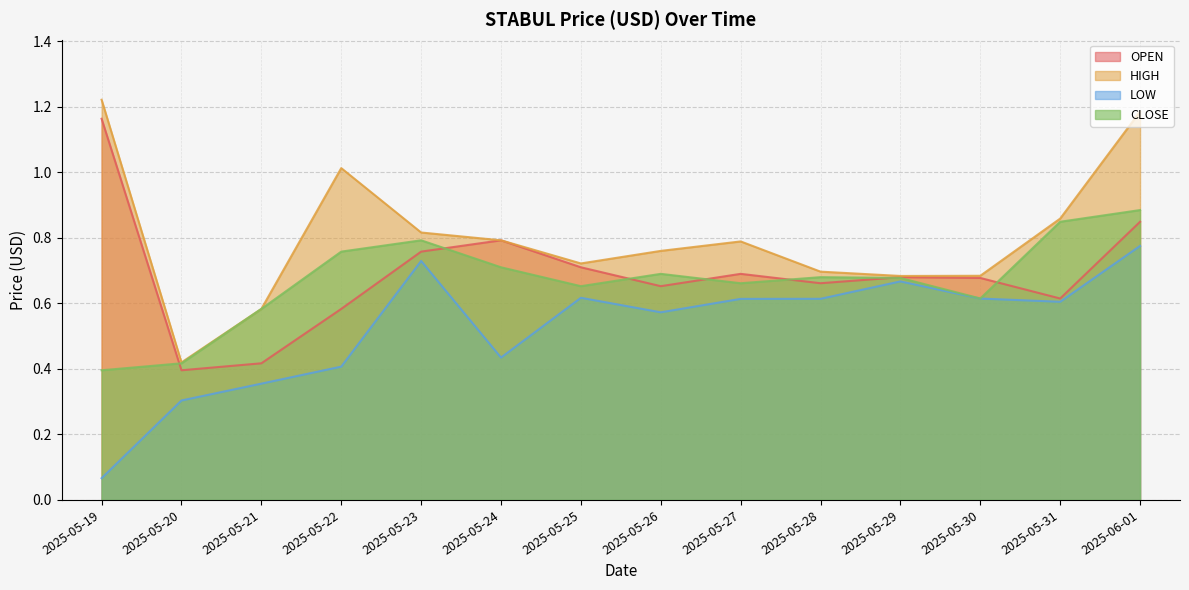

Reading right to left, extract all data points from this chart.

OPEN: 0.8	0.6	0.7	0.7	0.7	0.7	0.7	0.7	0.8	0.8	0.6	0.4	0.4	1.2
HIGH: 1.2	0.9	0.7	0.7	0.7	0.8	0.8	0.7	0.8	0.8	1.0	0.6	0.4	1.2
LOW: 0.8	0.6	0.6	0.7	0.6	0.6	0.6	0.6	0.4	0.7	0.4	0.4	0.3	0.1
CLOSE: 0.9	0.8	0.6	0.7	0.7	0.7	0.7	0.7	0.7	0.8	0.8	0.6	0.4	0.4